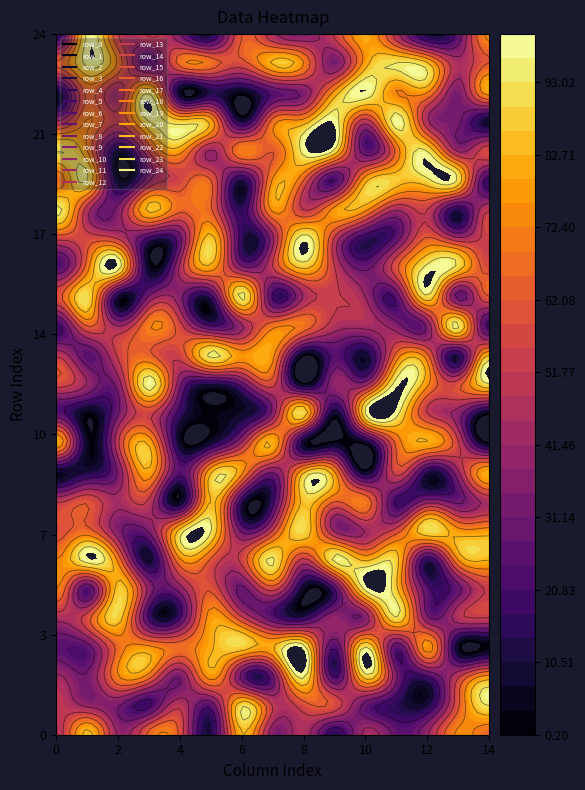

At which label does row_10 reach its minimum?

col_14